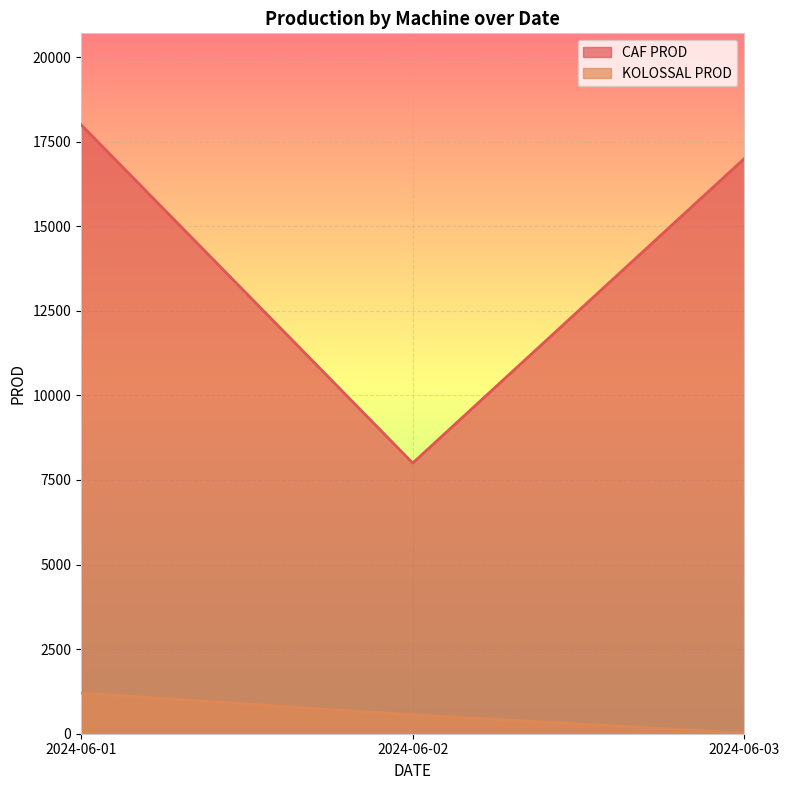

What is the approximate value of KOLOSSAL PROD at 2024-06-01?

1200